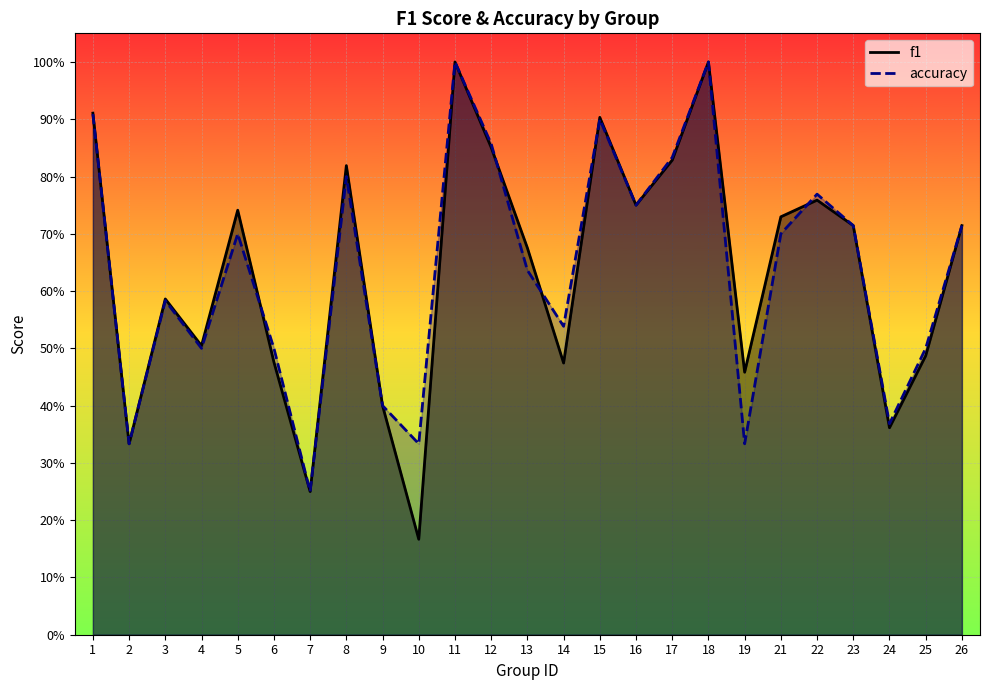

Between which two adjacent categories do f1 and accuracy first intersect?

5 and 6